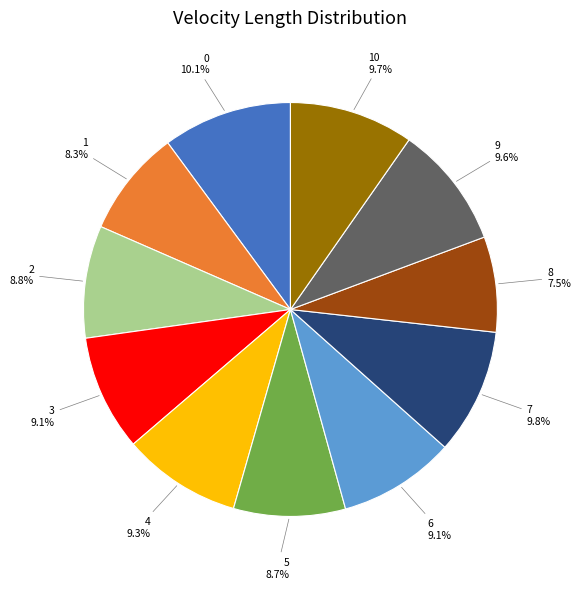

How many segments does this pie chart have?

11